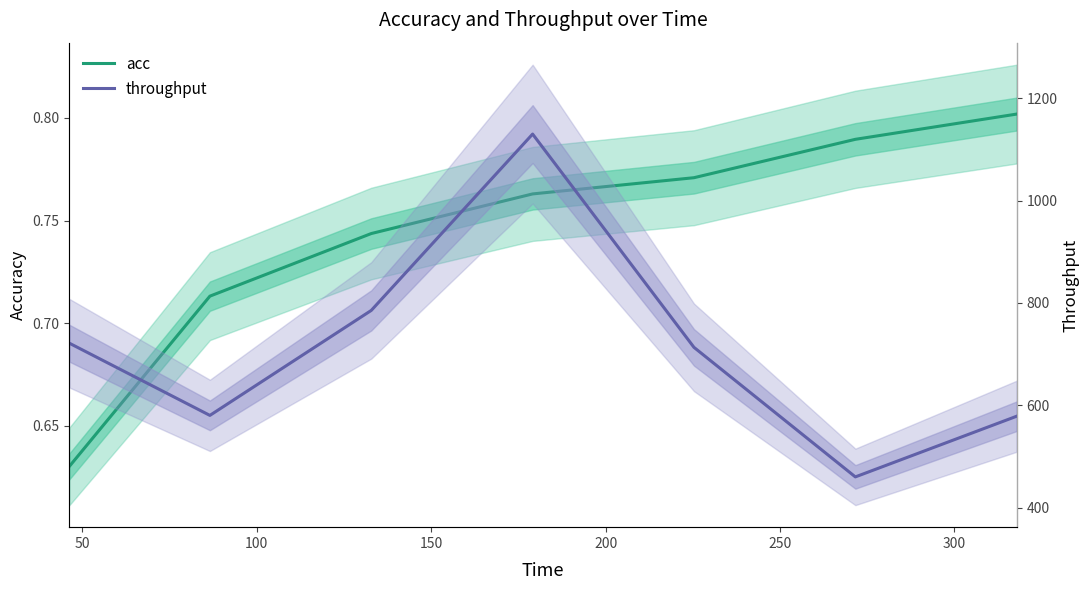

What is the difference between the maximum and minimum values in the throughput series?

669.9